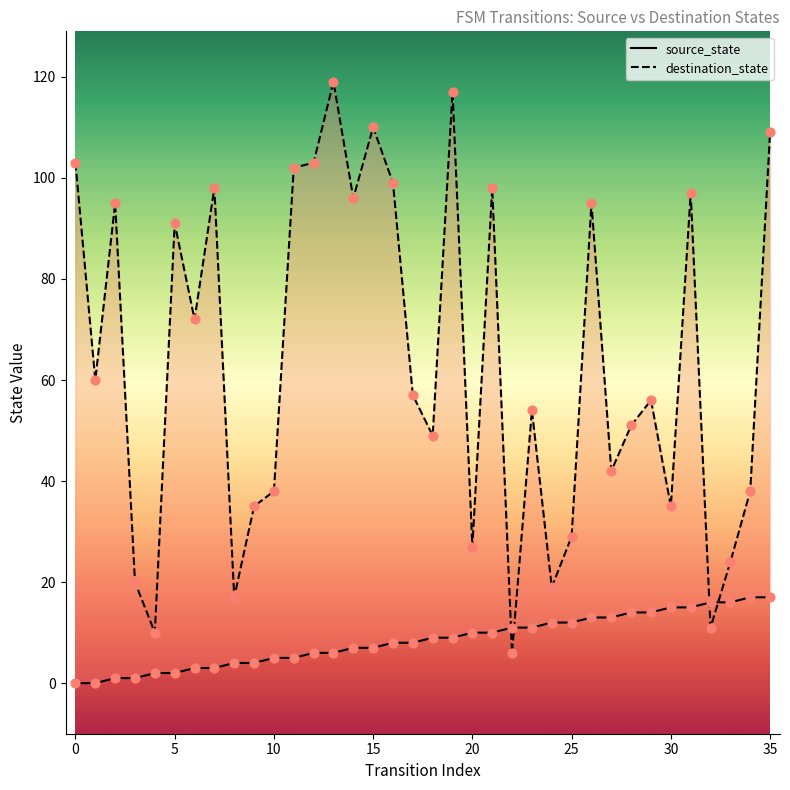

What is the total value across all series at 32?

27